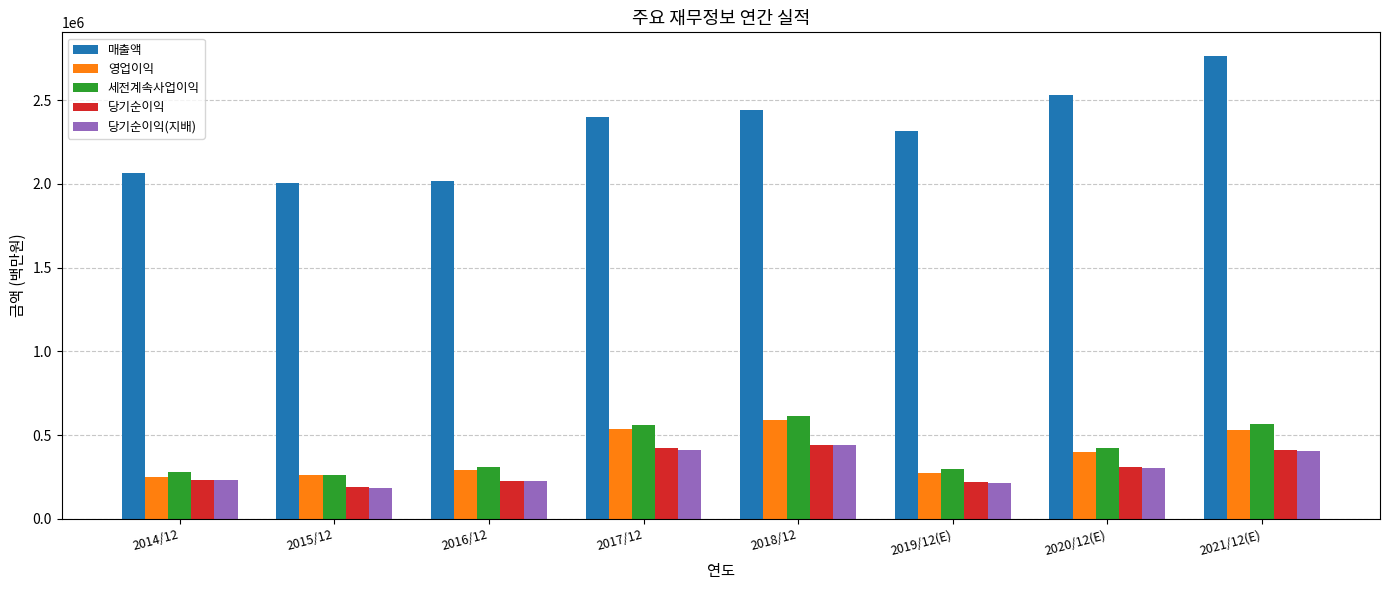

What is the greatest value displayed?

2765706